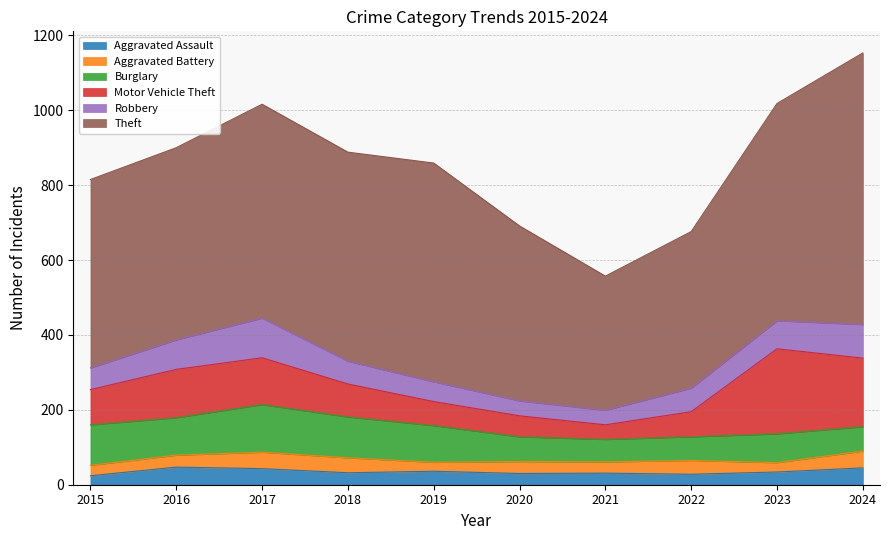

Which series has the widest spread of values?

Theft